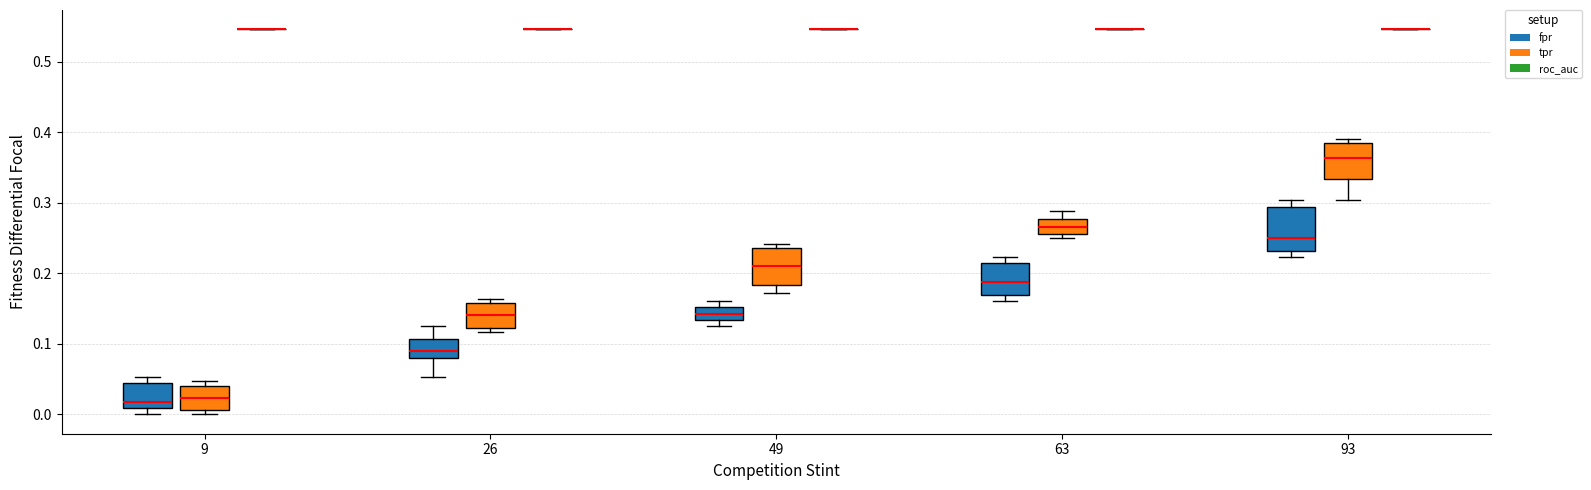

Reading left to right, transcribe this box plot: for each box, give where its median line is, the range the box spans, and where its two whiskers end, as read against the y-axis. The values are not printed on the chart, so give them approximately, as read against the axis.

9 (fpr): median 0.02, box 0.01 to 0.04, whiskers 0.00 to 0.05
9 (tpr): median 0.02, box 0.01 to 0.04, whiskers 0.00 to 0.05
9 (roc_auc): box collapsed to a line at 0.55, whiskers 0.55 to 0.55
26 (fpr): median 0.09, box 0.08 to 0.11, whiskers 0.05 to 0.13
26 (tpr): median 0.14, box 0.12 to 0.16, whiskers 0.12 (just below the box's lower edge) to 0.16 (just above the box's upper edge)
26 (roc_auc): box collapsed to a line at 0.55, whiskers 0.55 to 0.55
49 (fpr): median 0.14, box 0.13 to 0.15, whiskers 0.13 (just below the box's lower edge) to 0.16
49 (tpr): median 0.21, box 0.18 to 0.24, whiskers 0.17 to 0.24 (just above the box's upper edge)
49 (roc_auc): box collapsed to a line at 0.55, whiskers 0.55 to 0.55
63 (fpr): median 0.19, box 0.17 to 0.21, whiskers 0.16 to 0.22
63 (tpr): median 0.27, box 0.26 to 0.28, whiskers 0.25 to 0.29
63 (roc_auc): box collapsed to a line at 0.55, whiskers 0.55 to 0.55
93 (fpr): median 0.25, box 0.23 to 0.29, whiskers 0.22 to 0.30
93 (tpr): median 0.36, box 0.33 to 0.38, whiskers 0.30 to 0.39
93 (roc_auc): box collapsed to a line at 0.55, whiskers 0.55 to 0.55